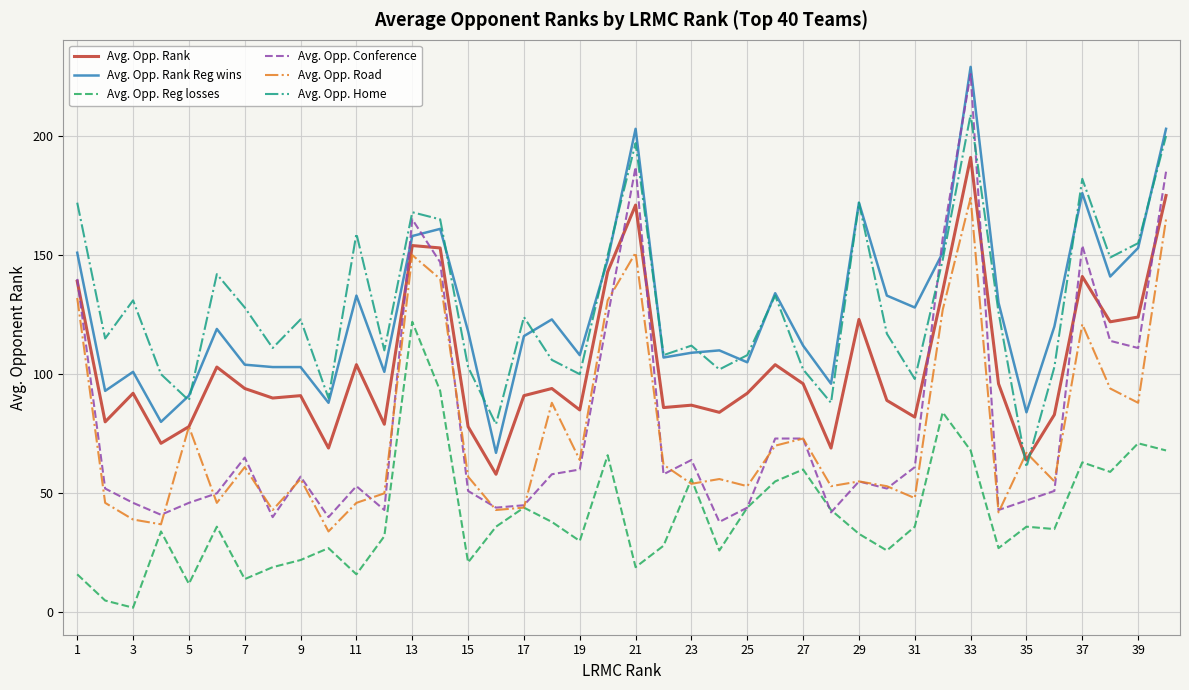

Which series has the widest spread of values?

Avg. Opp. Conference